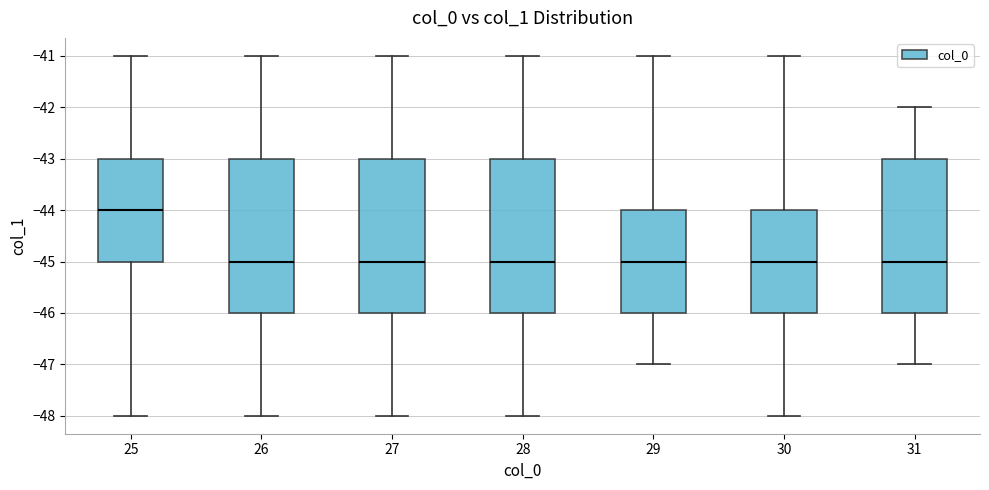

Reading left to right, transcribe this box plot: for each box, give where its median line is, the range the box spans, and where its two whiskers end, as read against the y-axis. The values are not printed on the chart, so give them approximately, as read against the axis.

25: median -44, box -45 to -43, whiskers -48 to -41
26: median -45, box -46 to -43, whiskers -48 to -41
27: median -45, box -46 to -43, whiskers -48 to -41
28: median -45, box -46 to -43, whiskers -48 to -41
29: median -45, box -46 to -44, whiskers -47 to -41
30: median -45, box -46 to -44, whiskers -48 to -41
31: median -45, box -46 to -43, whiskers -47 to -42